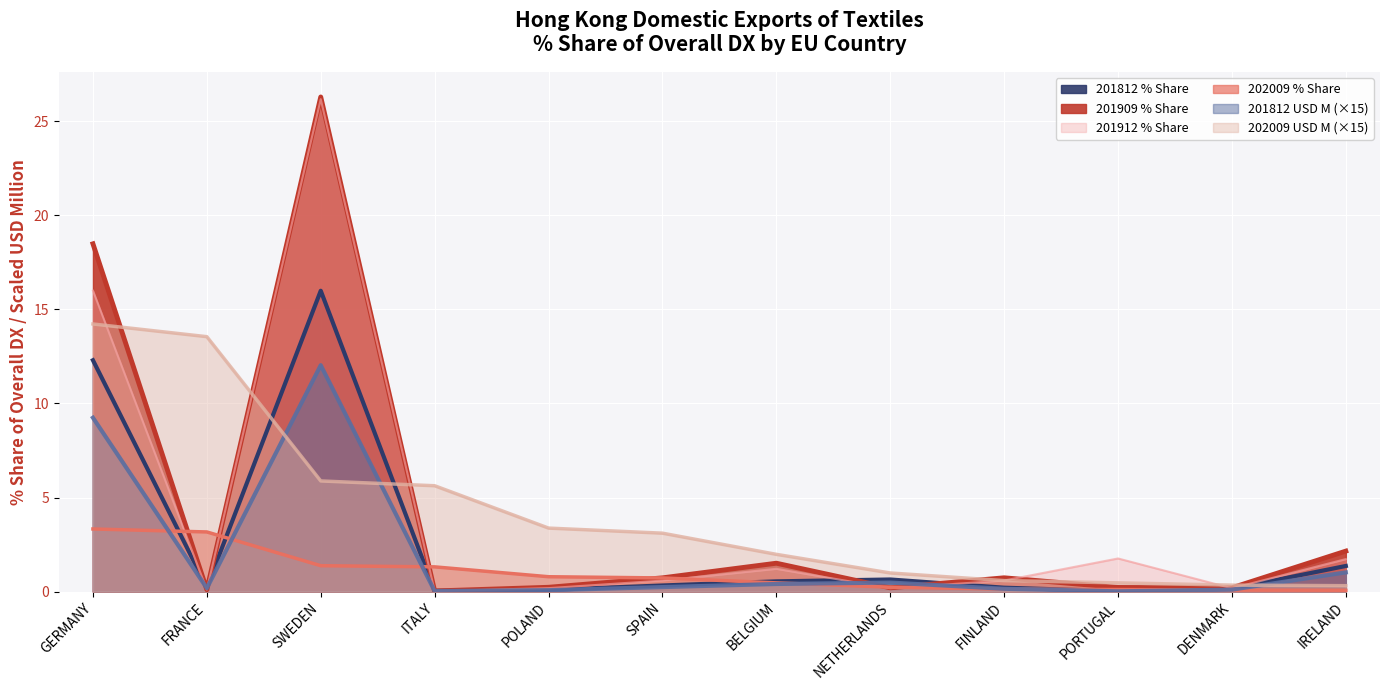

Reading left to right, extract all data points from this chart.

201812_% Share of overall DX: GERMANY=12.3	FRANCE=0.2	SWEDEN=16.0	ITALY=0.0	POLAND=0.1	SPAIN=0.3	BELGIUM=0.5	NETHERLANDS=0.6	FINLAND=0.2	PORTUGAL=0.0	DENMARK=0.1	IRELAND=1.4
201909_% Share of overall DX: GERMANY=18.5	FRANCE=0.1	SWEDEN=26.3	ITALY=0.0	POLAND=0.2	SPAIN=0.7	BELGIUM=1.5	NETHERLANDS=0.2	FINLAND=0.7	PORTUGAL=0.2	DENMARK=0.2	IRELAND=2.2
201912_% Share of overall DX: GERMANY=16.0	FRANCE=0.1	SWEDEN=26.2	ITALY=0.0	POLAND=0.2	SPAIN=0.6	BELGIUM=1.2	NETHERLANDS=0.2	FINLAND=0.6	PORTUGAL=1.8	DENMARK=0.2	IRELAND=1.7
202009_% Share of overall DX: GERMANY=3.3	FRANCE=3.2	SWEDEN=1.4	ITALY=1.3	POLAND=0.8	SPAIN=0.7	BELGIUM=0.5	NETHERLANDS=0.2	FINLAND=0.1	PORTUGAL=0.1	DENMARK=0.1	IRELAND=0.1
201812_USD_M: GERMANY=9.2	FRANCE=0.2	SWEDEN=12.0	ITALY=0.0	POLAND=0.1	SPAIN=0.2	BELGIUM=0.4	NETHERLANDS=0.5	FINLAND=0.1	PORTUGAL=0.0	DENMARK=0.1	IRELAND=1.0
202009_USD_M: GERMANY=14.2	FRANCE=13.5	SWEDEN=5.9	ITALY=5.6	POLAND=3.4	SPAIN=3.1	BELGIUM=2.0	NETHERLANDS=1.0	FINLAND=0.6	PORTUGAL=0.5	DENMARK=0.3	IRELAND=0.3